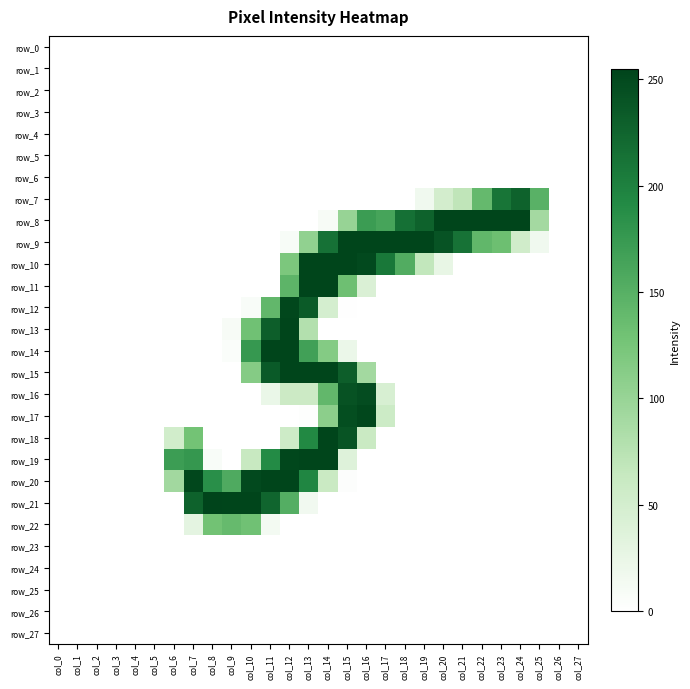

How many values in the row_18 series exceed 0?

7